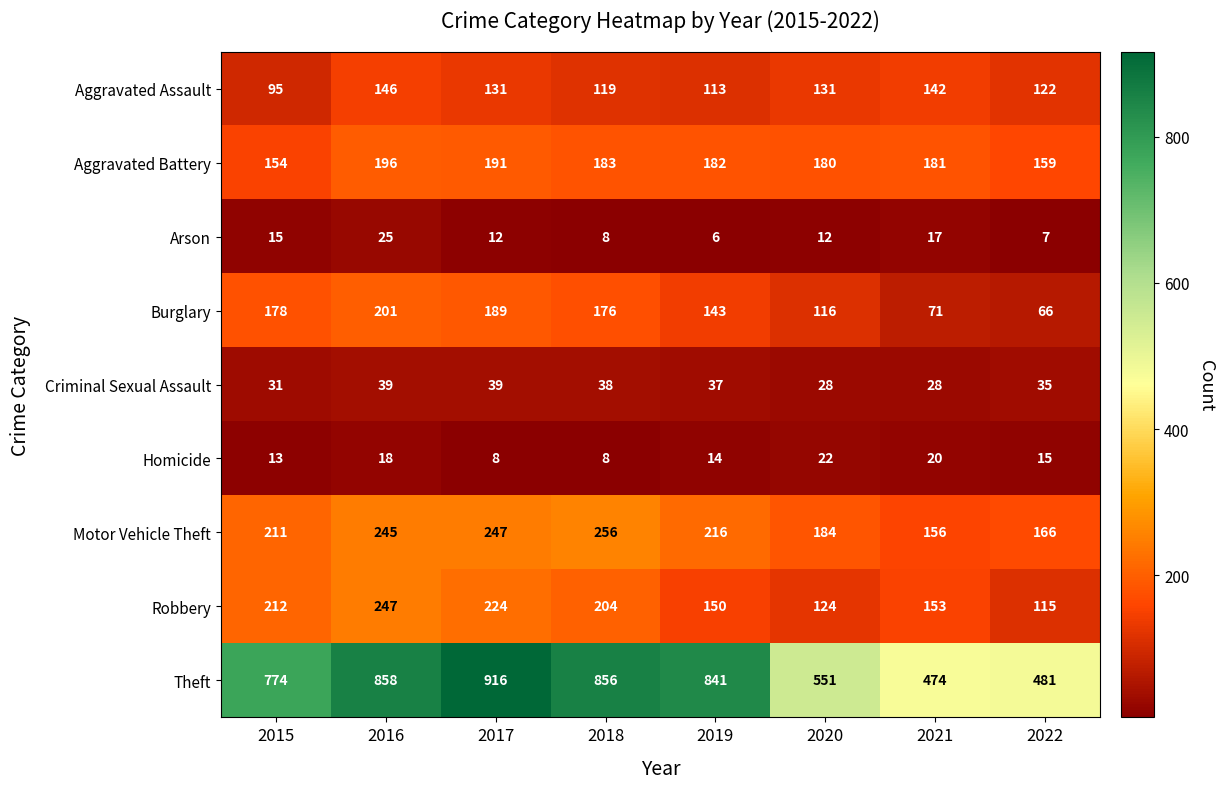

How many data points in Homicide are less than 15?

4